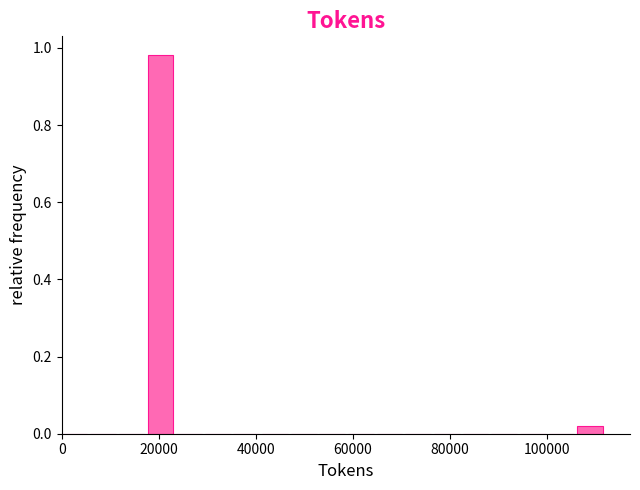

Read against the x-axis, roughly where is the centre of the tallest bar?

20000